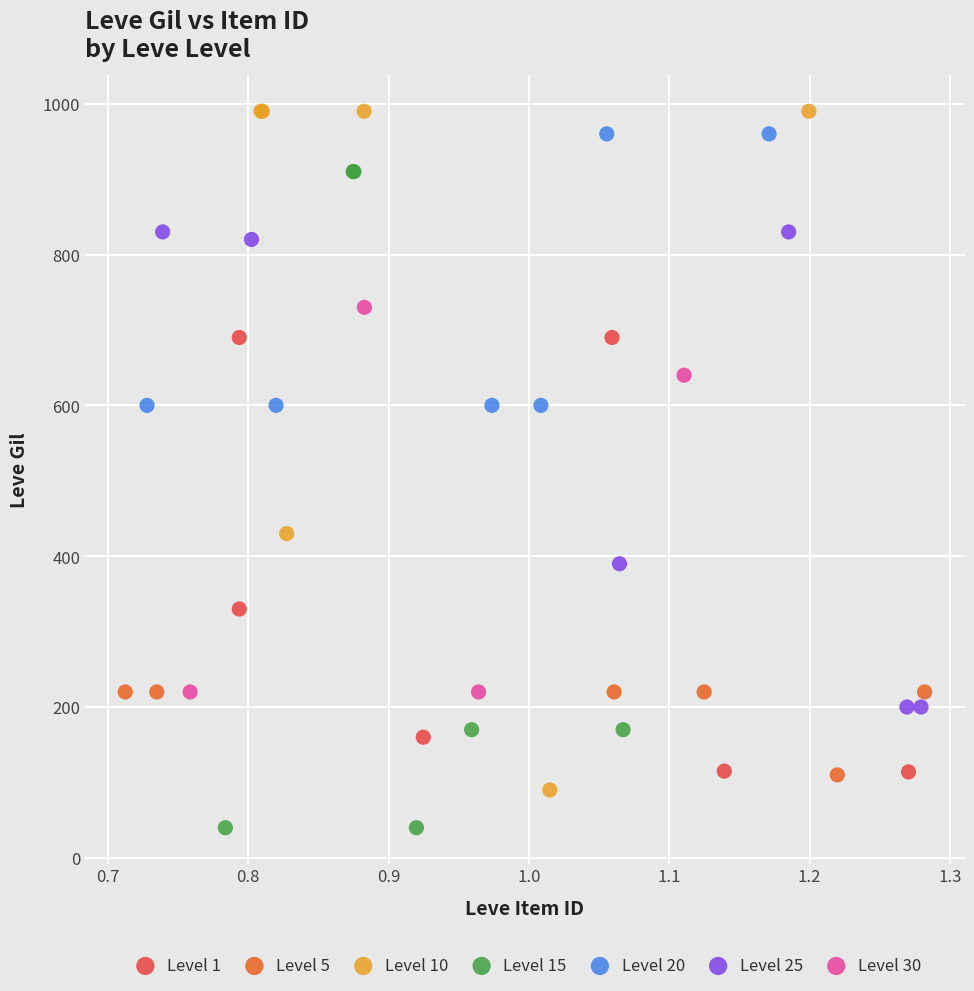

Which series reaches the minimum Y coordinate?

Level 15